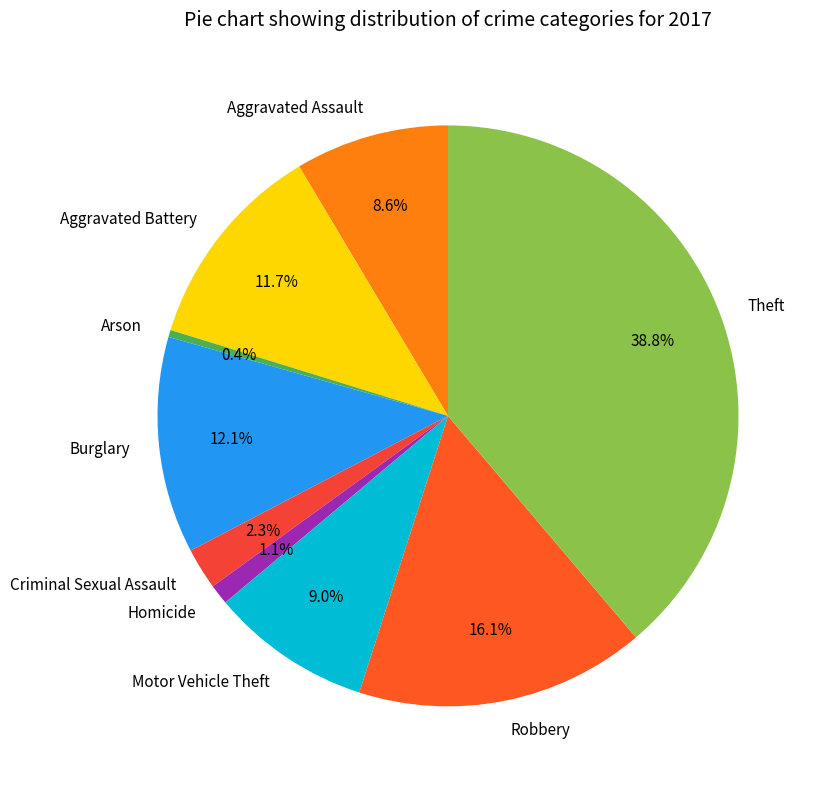

To the nearest percent, what percentage of the pie is Burglary?

12%